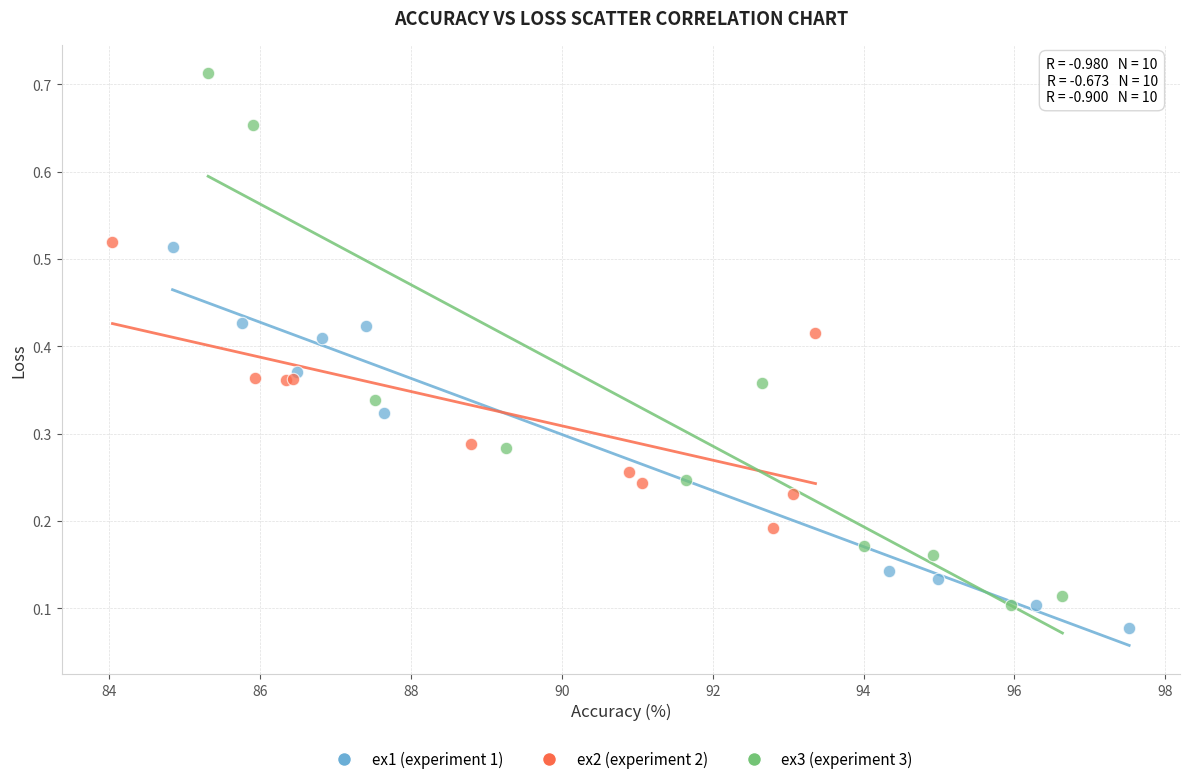

Which series contains the lowest Y value?

ex1 (experiment 1)